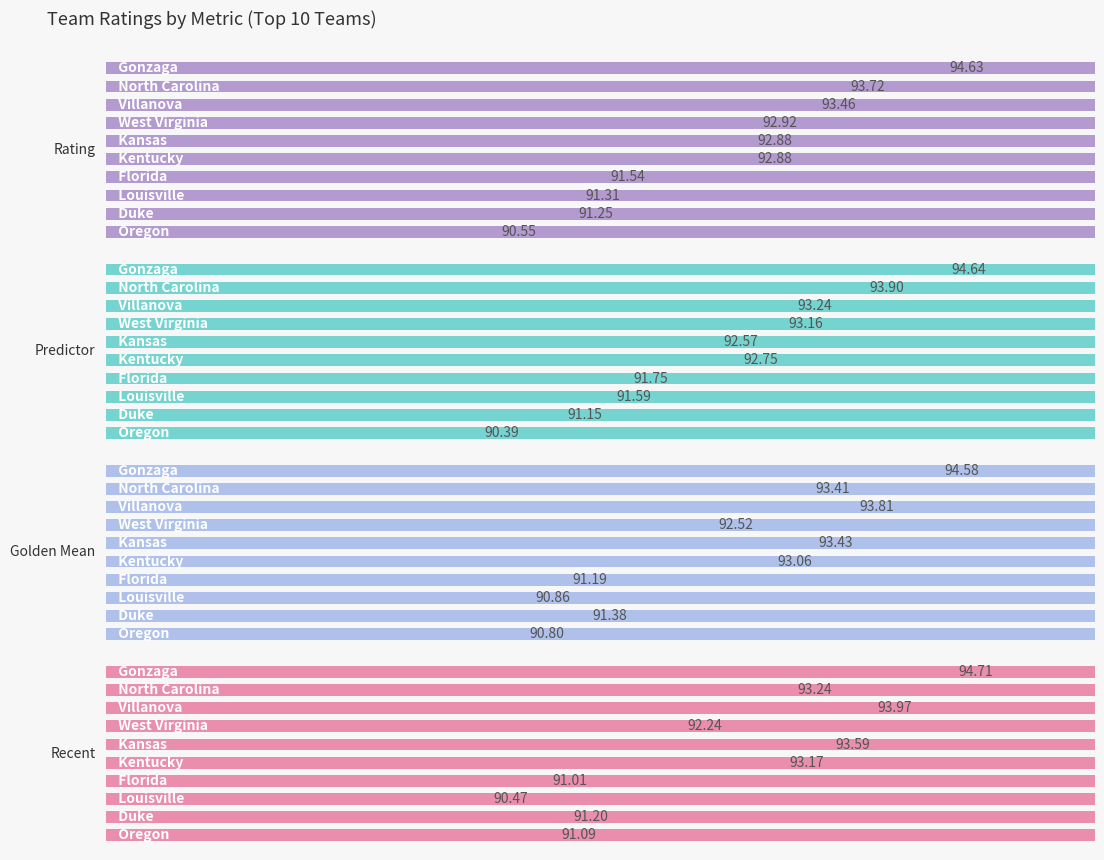

The Golden Mean series shows 138.4 at 95. True or false?

False